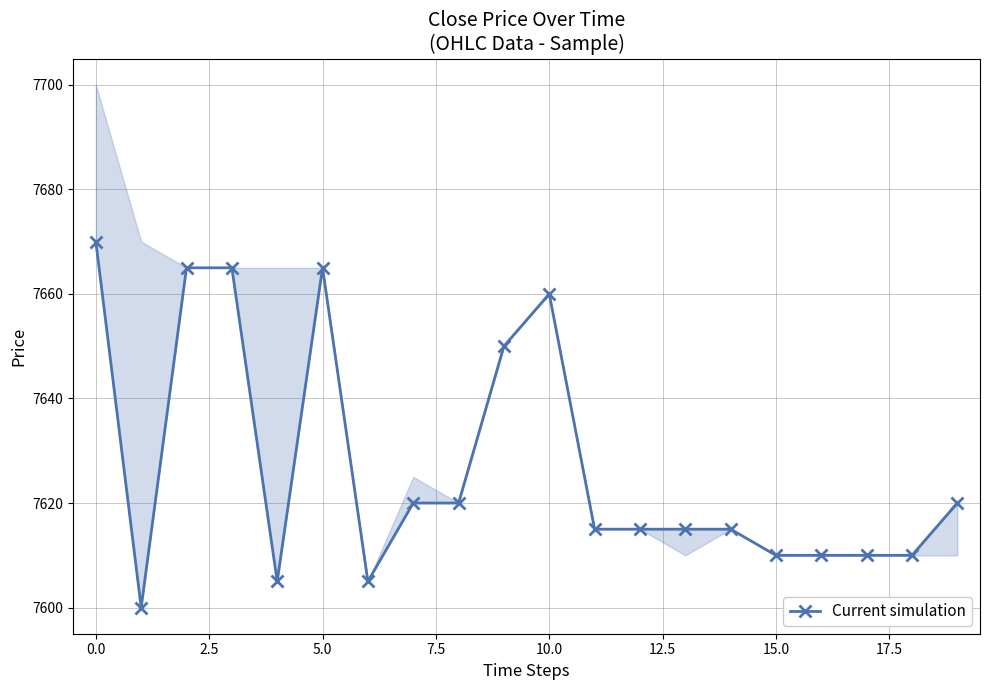

Approximately how many times larger is the value at 7.5 compared to 16?

1.0